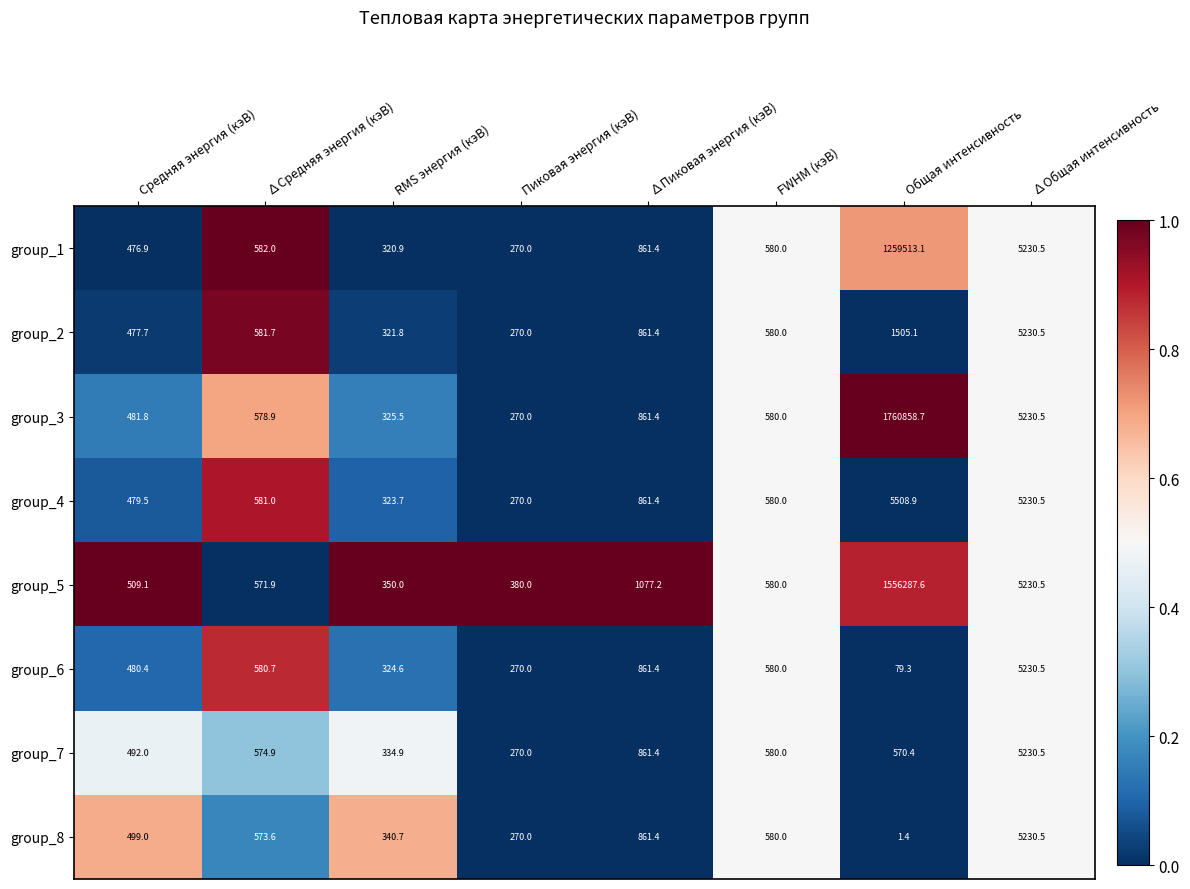

Rank the series at RMS энергия (кэВ) from lowest to highest value.

group_1, group_2, group_4, group_6, group_3, group_7, group_8, group_5